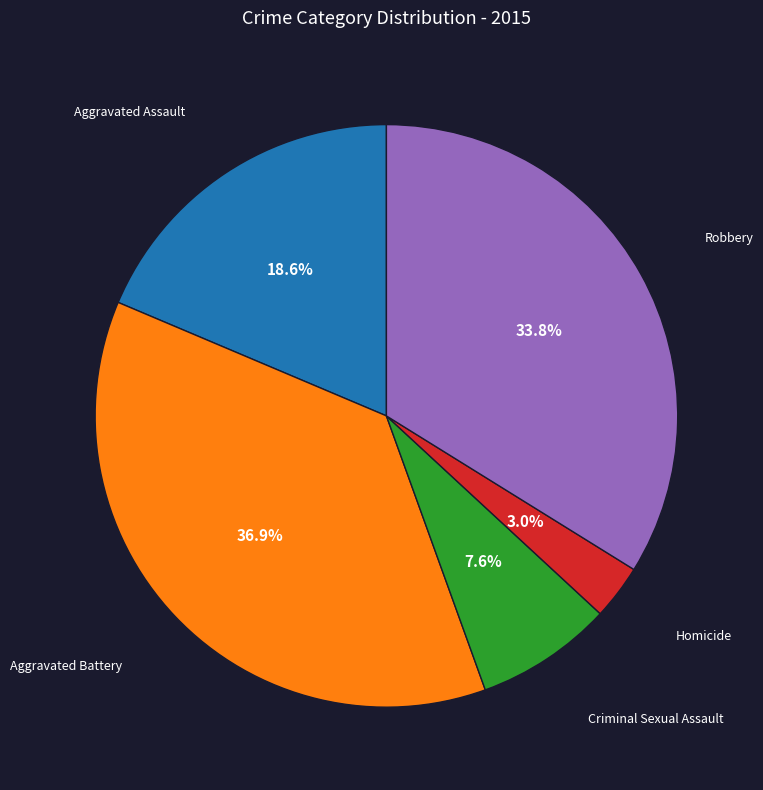

How much of the chart is everything except Criminal Sexual Assault?

92.4%